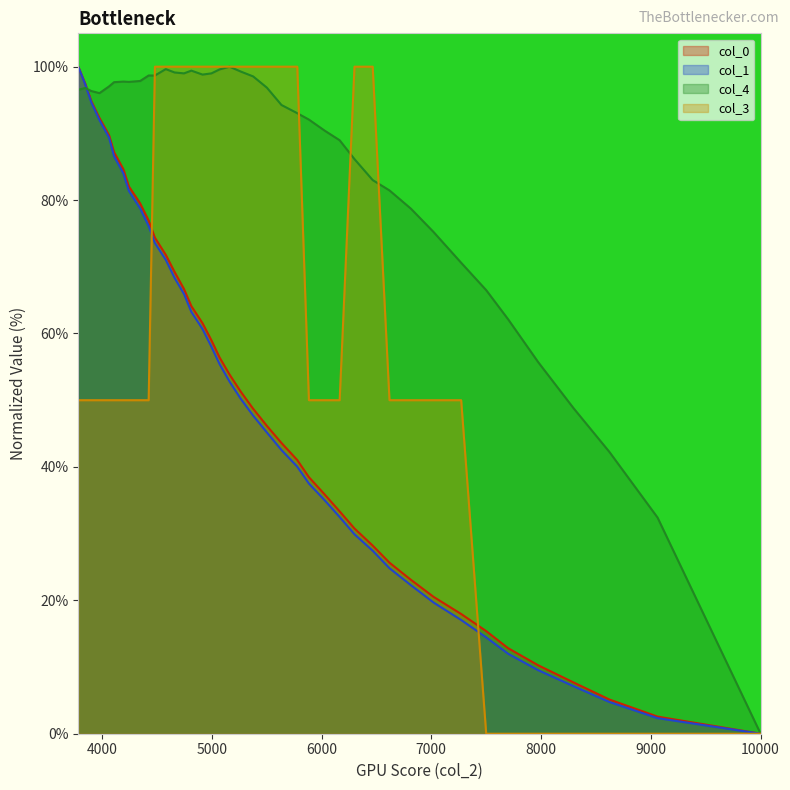

At which label is col_3 closest to 50?

7272